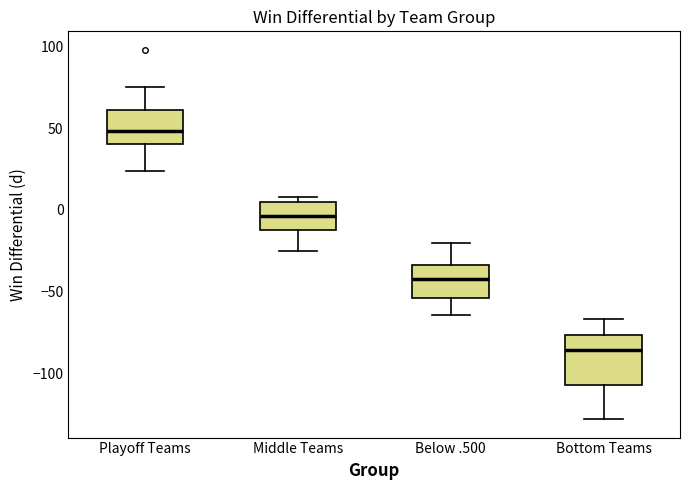

Reading left to right, read every box against the y-axis: the position of its median line, the range the box covers, and the ends of its whiskers. The values are not printed on the chart, so give them approximately, as read against the axis.

Playoff Teams: median 50, box 40 to 60, whiskers 25 to 75
Middle Teams: median -5, box -10 to 5, whiskers -25 to 10
Below .500: median -40, box -55 to -35, whiskers -65 to -20
Bottom Teams: median -85, box -105 to -75, whiskers -130 to -65